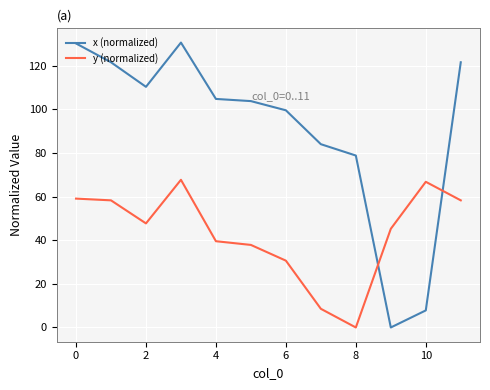

How many times do x (normalized) and y (normalized) cross each other?

2